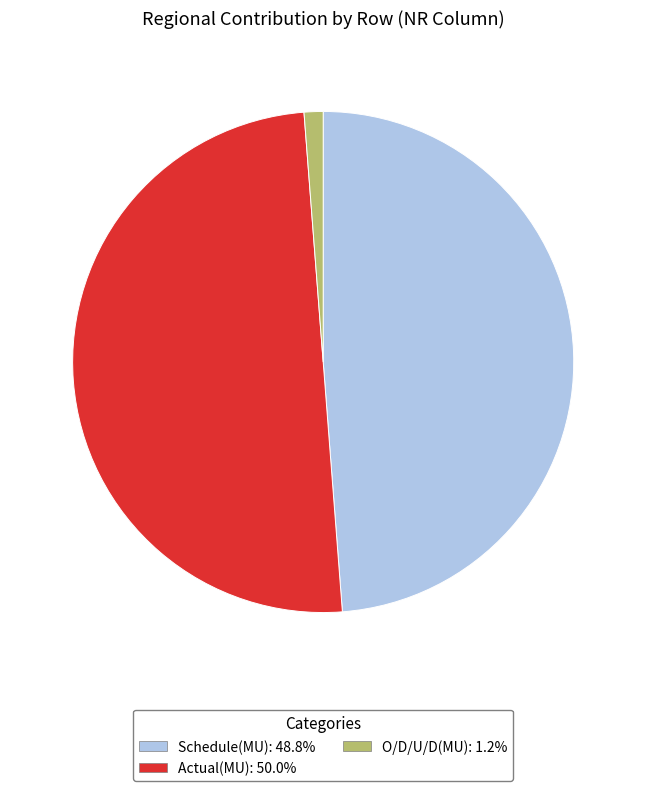

True or false: O/D/U/D(MU) accounts for 1% of the total.

True